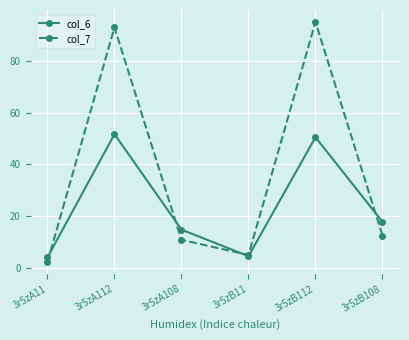

How many intersections are there between col_6 and col_7?

4